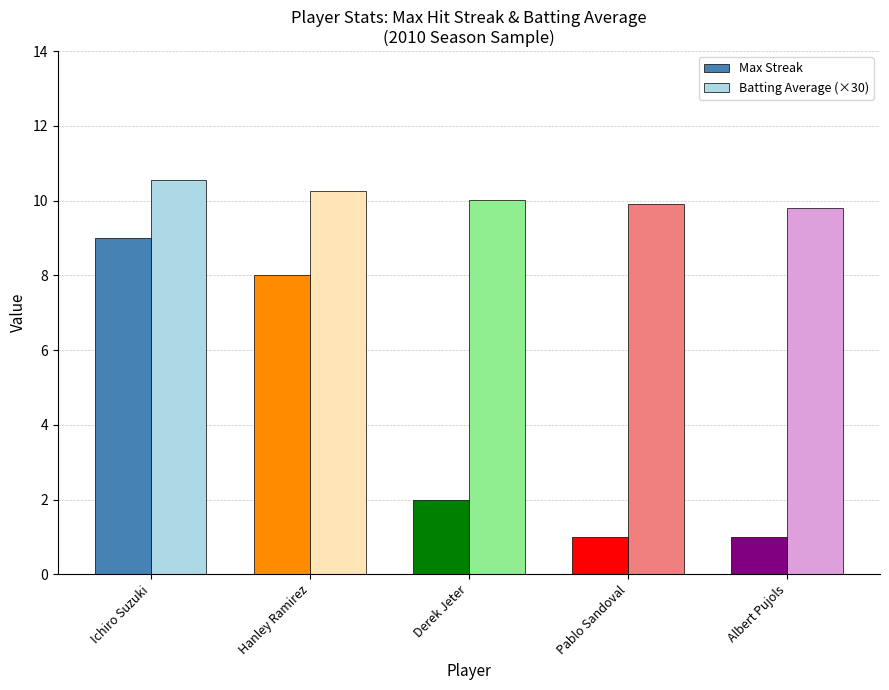

What is the difference between the Batting Average (×30) values at Albert Pujols and Pablo Sandoval?

0.1